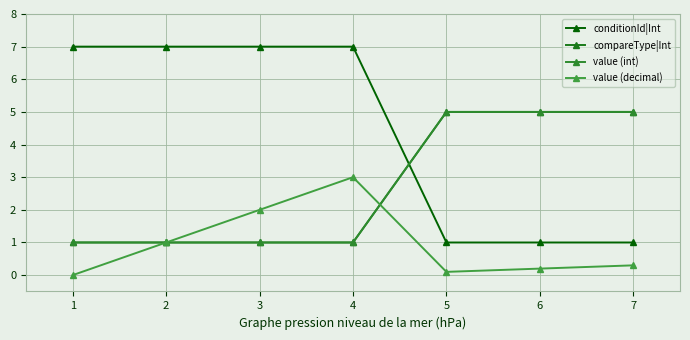

Is this an area chart (filled region under the line)?

No